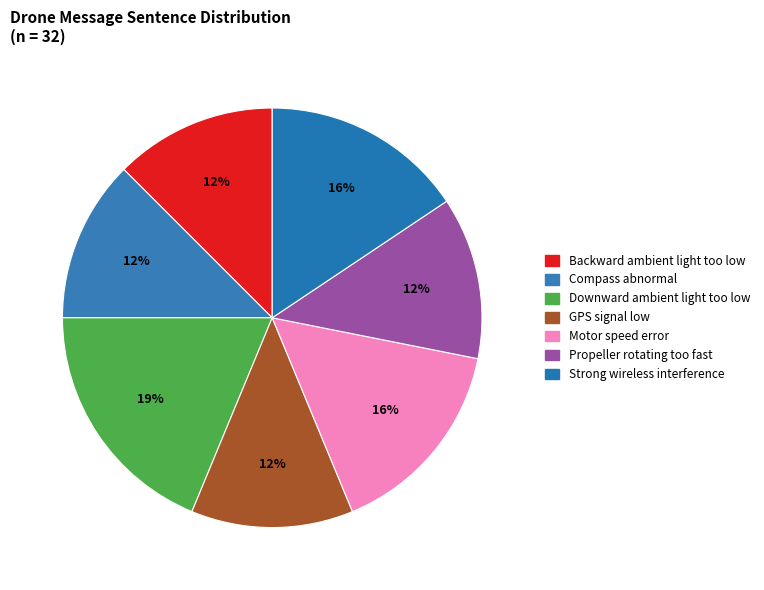

To the nearest percent, what is the average slice percentage?

14%